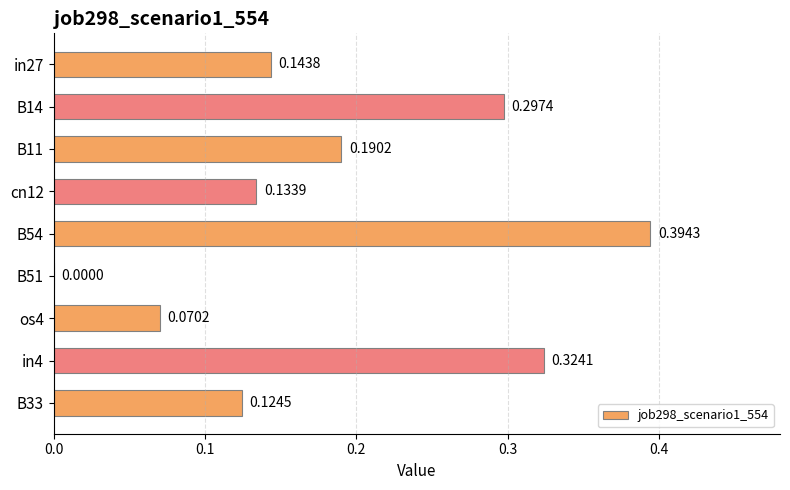

At which category does the chart reach its peak across all series?

B54